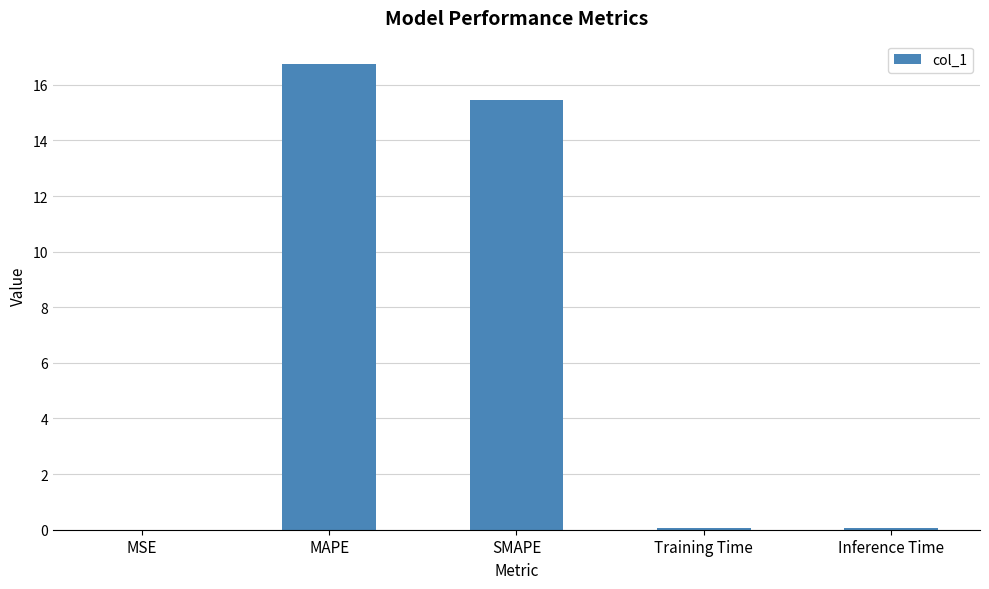

What is the maximum value shown in the chart?

16.7